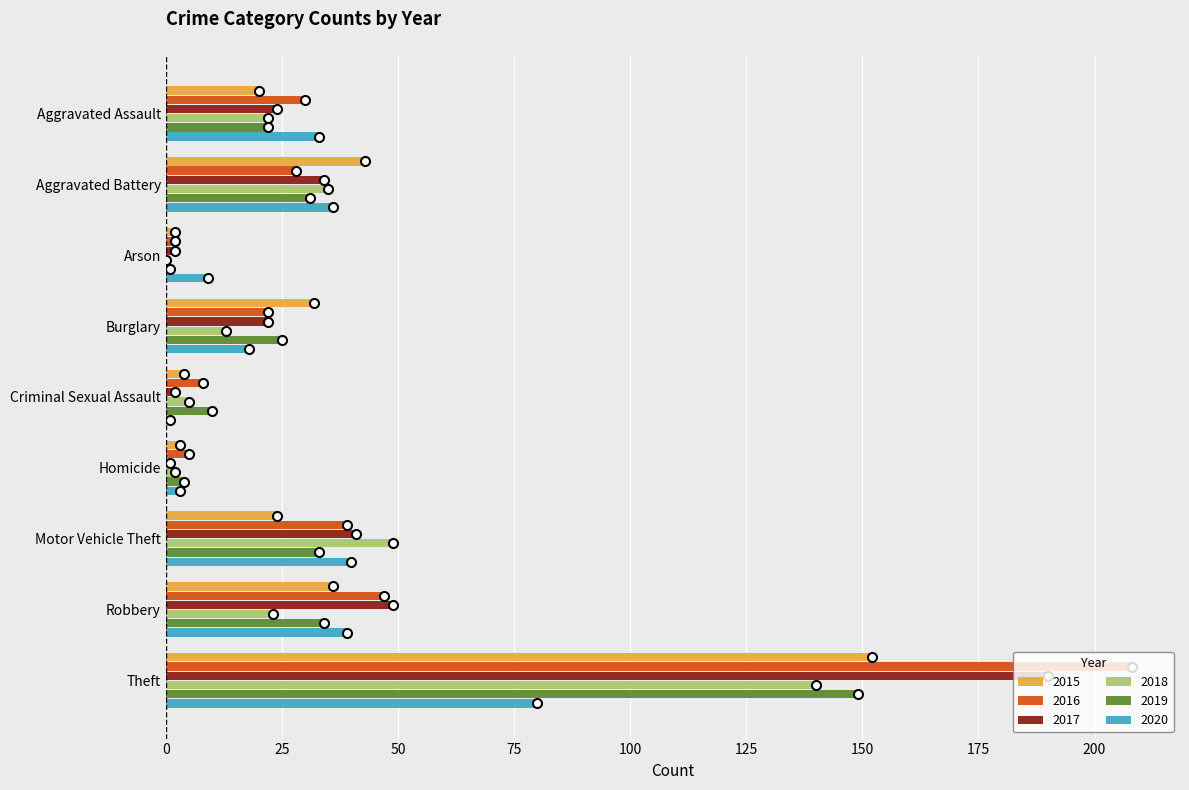

At which label is 2018 closest to 70?

Motor Vehicle Theft